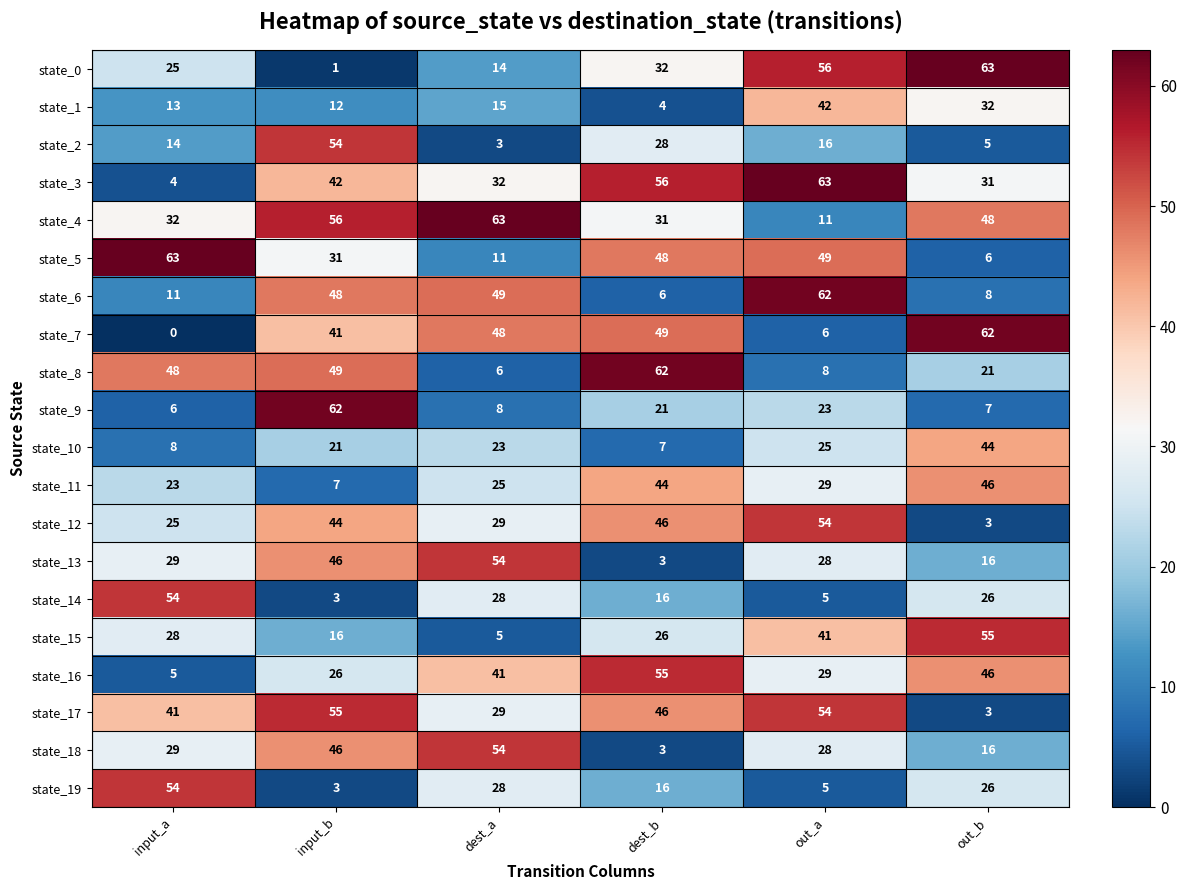

List the labels in order of state_6 value, smallest first.

dest_b, out_b, input_a, input_b, dest_a, out_a